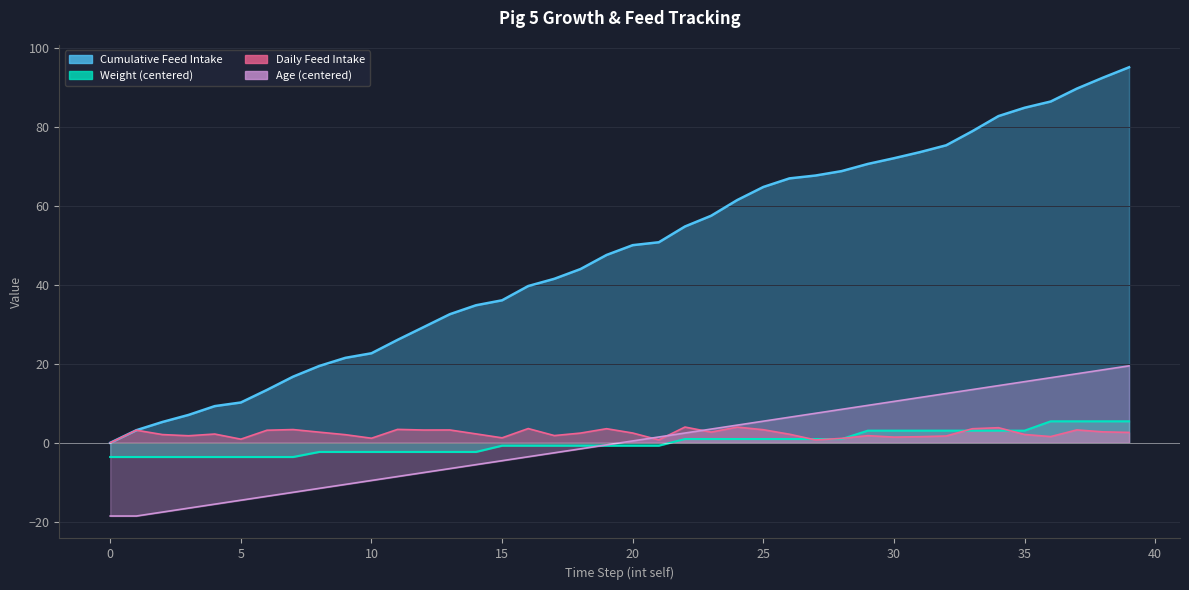

What is the total value across all series at 28?

79.3